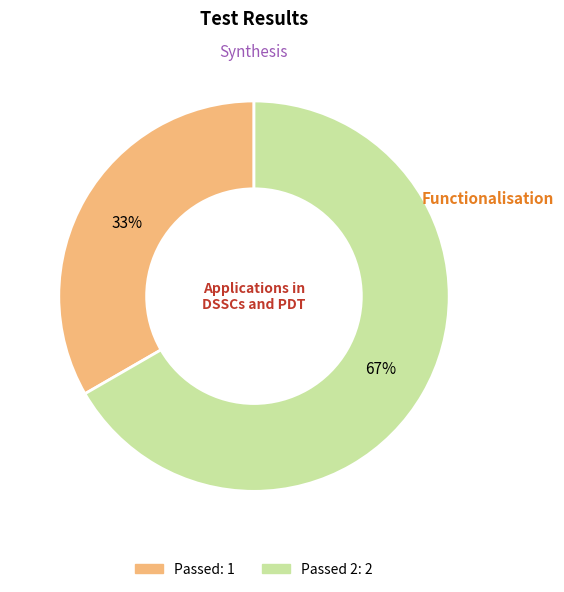

Is there any slice that represents more than half of the pie?

Yes